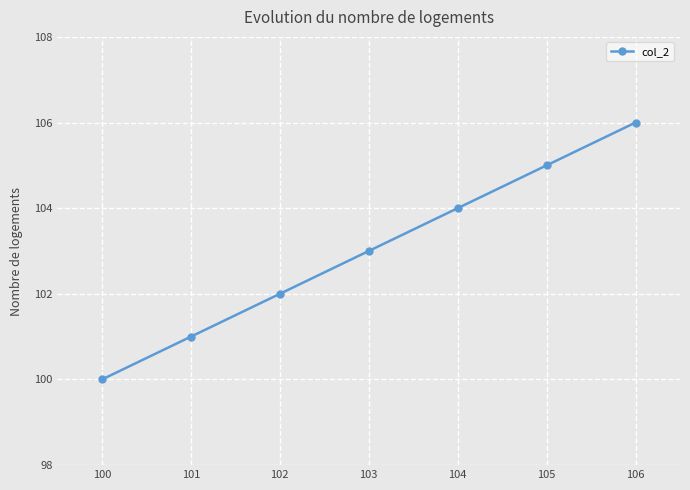

What value does the data have at 104?

104